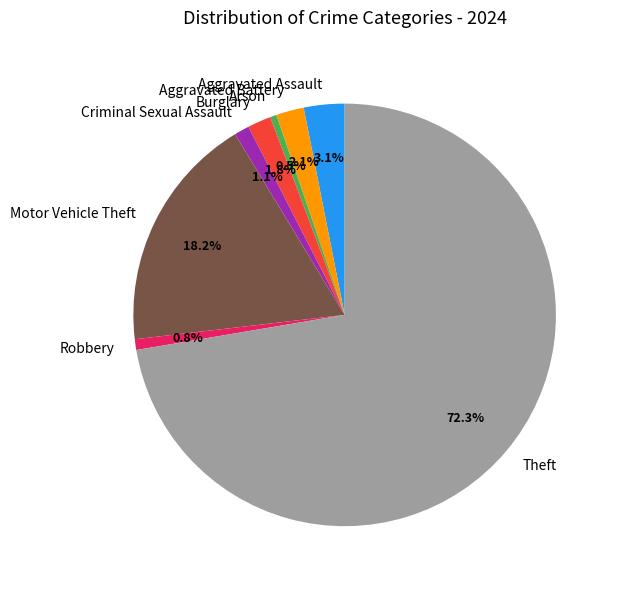

The Arson slice represents 9% of the pie. True or false?

False